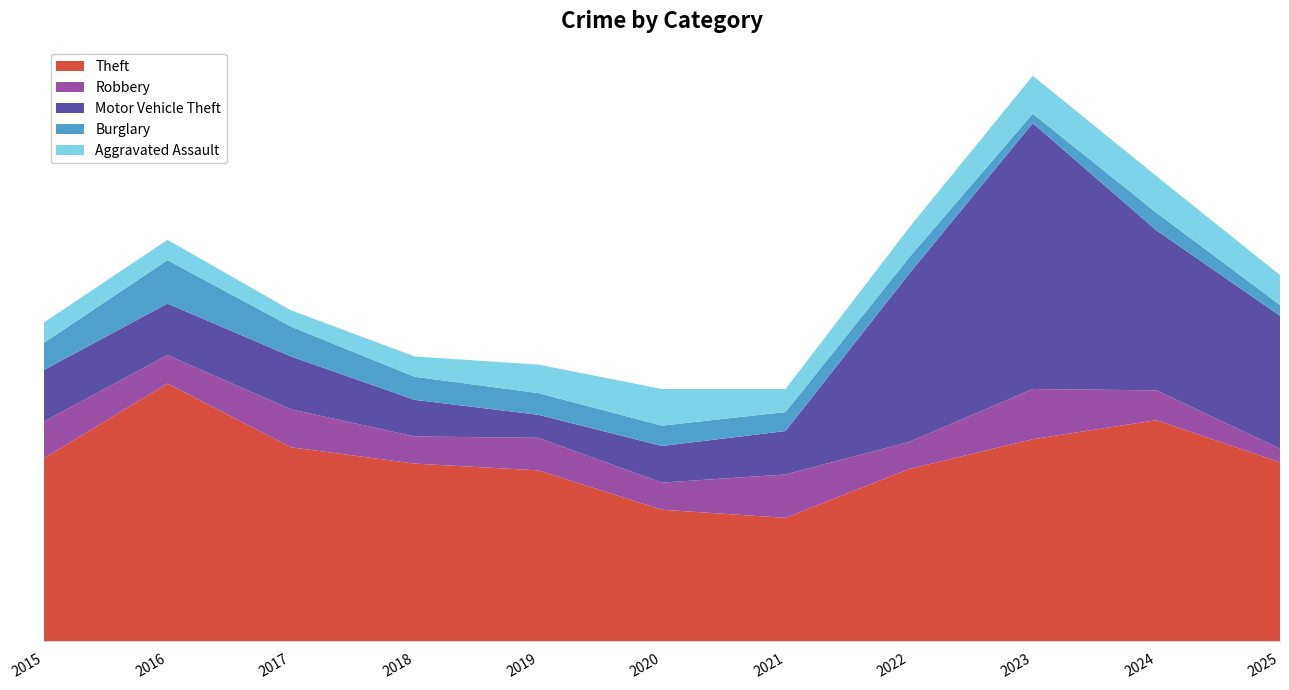

Reading left to right, transcribe all the data shown in this chart.

Theft: 135	190	143	131	126	97	91	127	149	163	132
Robbery: 27	21	28	20	24	20	32	20	37	22	10
Motor Vehicle Theft: 38	38	39	27	17	27	32	124	196	118	98
Burglary: 20	32	22	17	16	15	14	12	7	13	8
Aggravated Assault: 15	15	12	15	21	27	17	22	28	27	22